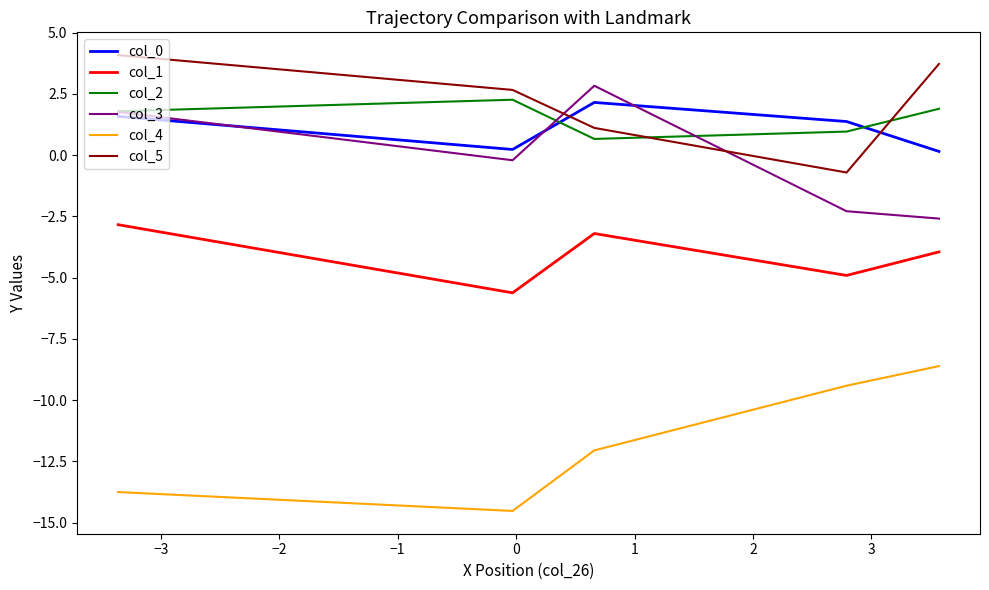

In col_0, how many points are higher than both neighbors (excluding endpoints)?

1